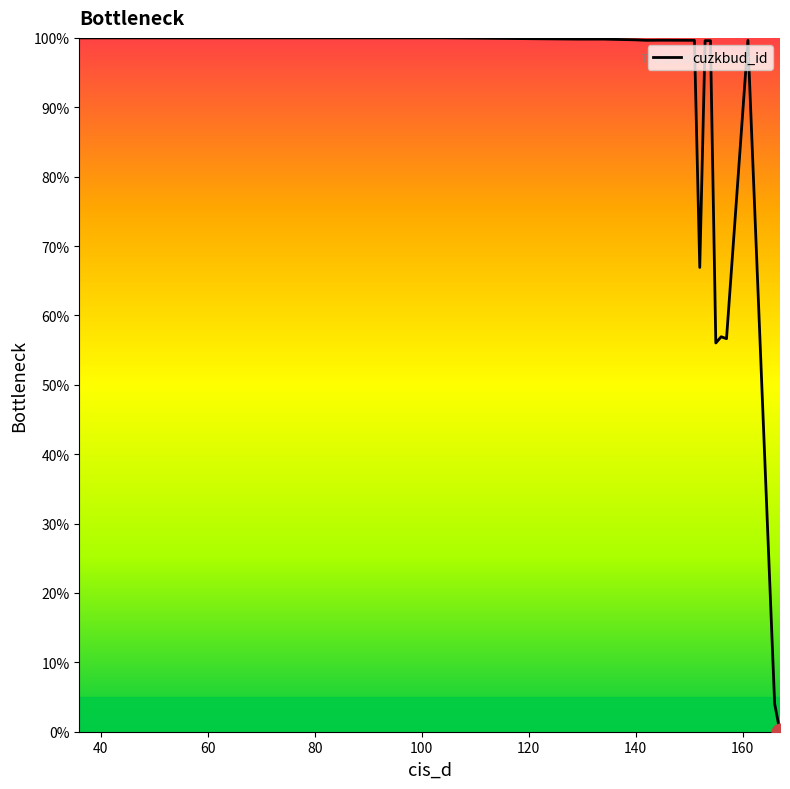

What is the maximum value shown in the chart?

100.0